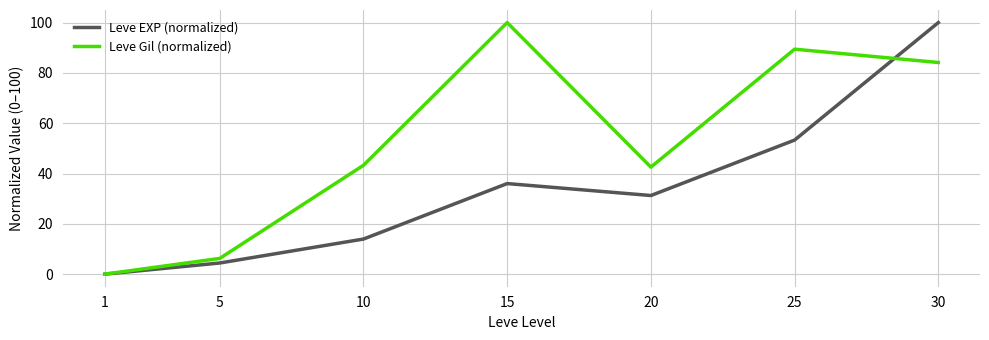

At which category does Leve Gil (normalized) reach its first local valley?

20